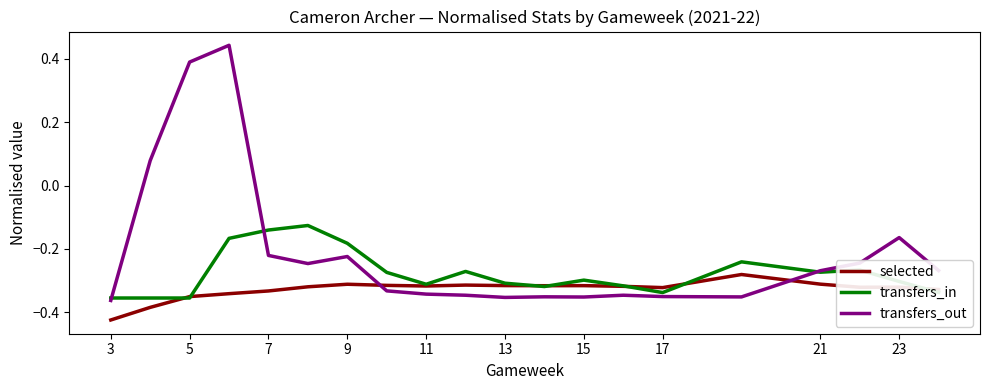

Rank the series by their average value, from lowest to highest.

selected, transfers_in, transfers_out